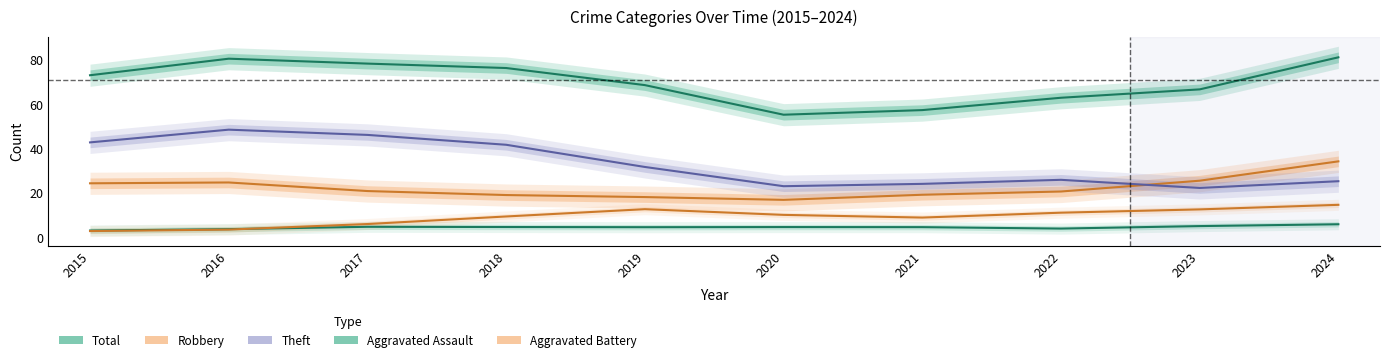

Which series has the largest total across all categories?

Total